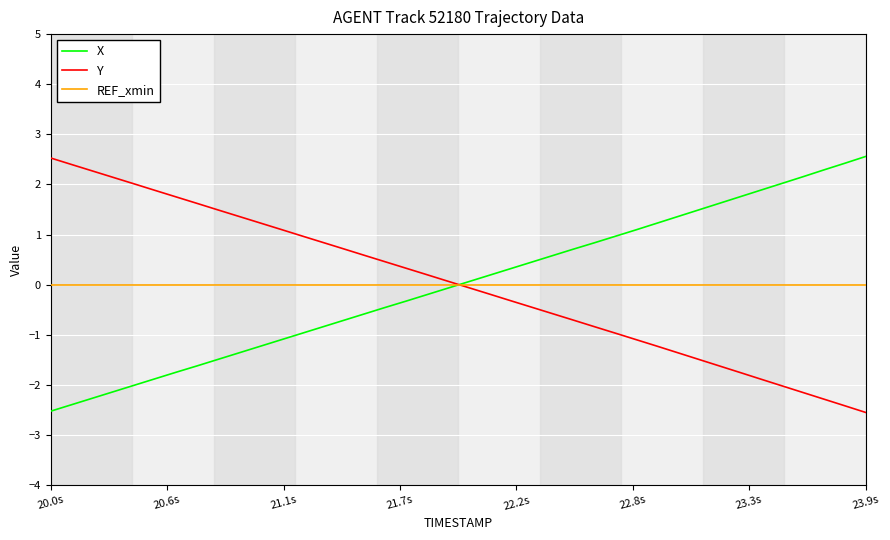

Reading right to left, list all the values displayed in this chart.

X: 2.6	2.4	2.3	2.2	2.0	1.9	1.8	1.6	1.5	1.4	1.2	1.1	1.0	0.8	0.7	0.6	0.4	0.3	0.2	0.1	-0.1	-0.2	-0.3	-0.5	-0.6	-0.7	-0.8	-1.0	-1.1	-1.2	-1.4	-1.5	-1.6	-1.7	-1.9	-2.0	-2.1	-2.3	-2.4	-2.5
Y: -2.6	-2.4	-2.3	-2.2	-2.0	-1.9	-1.8	-1.6	-1.5	-1.4	-1.2	-1.1	-1.0	-0.8	-0.7	-0.6	-0.4	-0.3	-0.2	-0.1	0.1	0.2	0.3	0.5	0.6	0.7	0.8	1.0	1.1	1.2	1.4	1.5	1.6	1.8	1.9	2.0	2.1	2.3	2.4	2.5
REF_xmin: 0.0	0.0	0.0	0.0	0.0	0.0	0.0	0.0	0.0	0.0	0.0	0.0	0.0	0.0	0.0	0.0	0.0	0.0	0.0	0.0	0.0	0.0	0.0	0.0	0.0	0.0	0.0	0.0	0.0	0.0	0.0	0.0	0.0	0.0	0.0	0.0	0.0	0.0	0.0	0.0